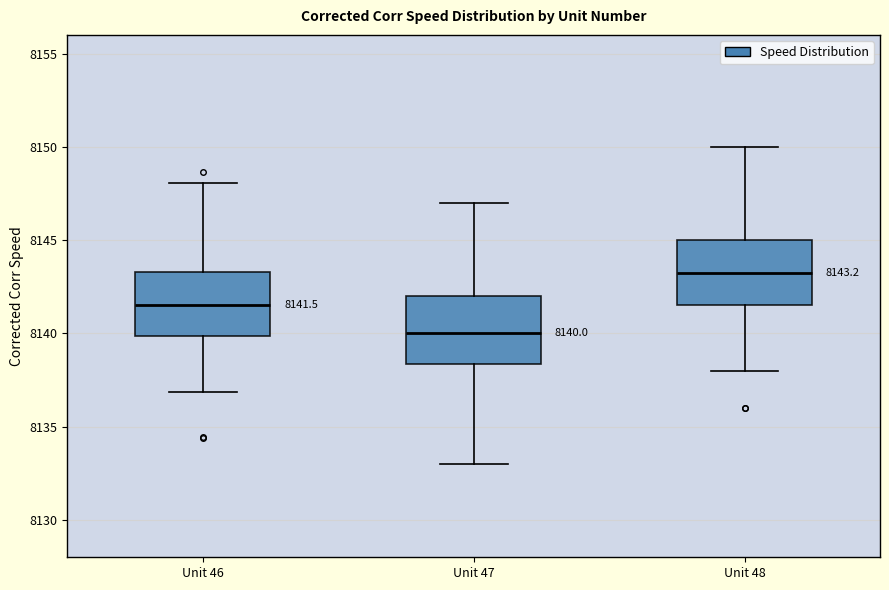

Which box has the highest median line?

Unit 48